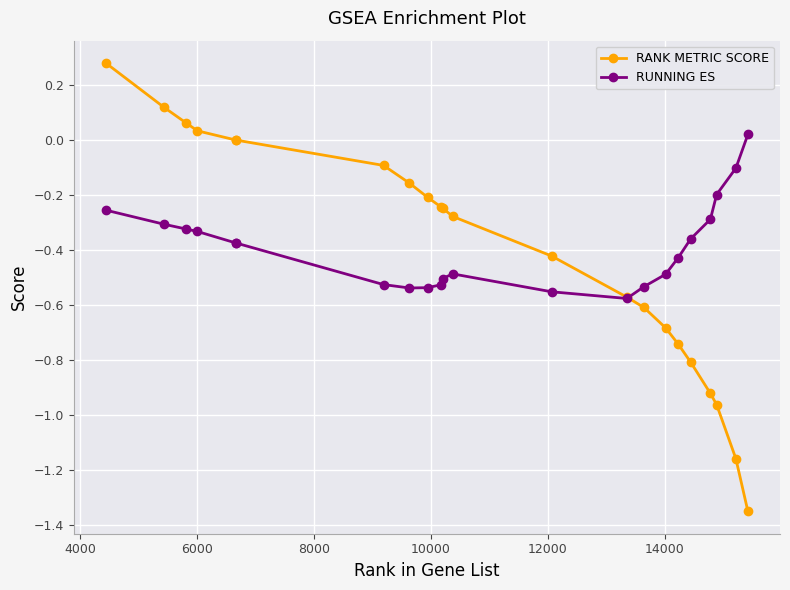

List the series in order of their peak value, highest first.

RANK METRIC SCORE, RUNNING ES